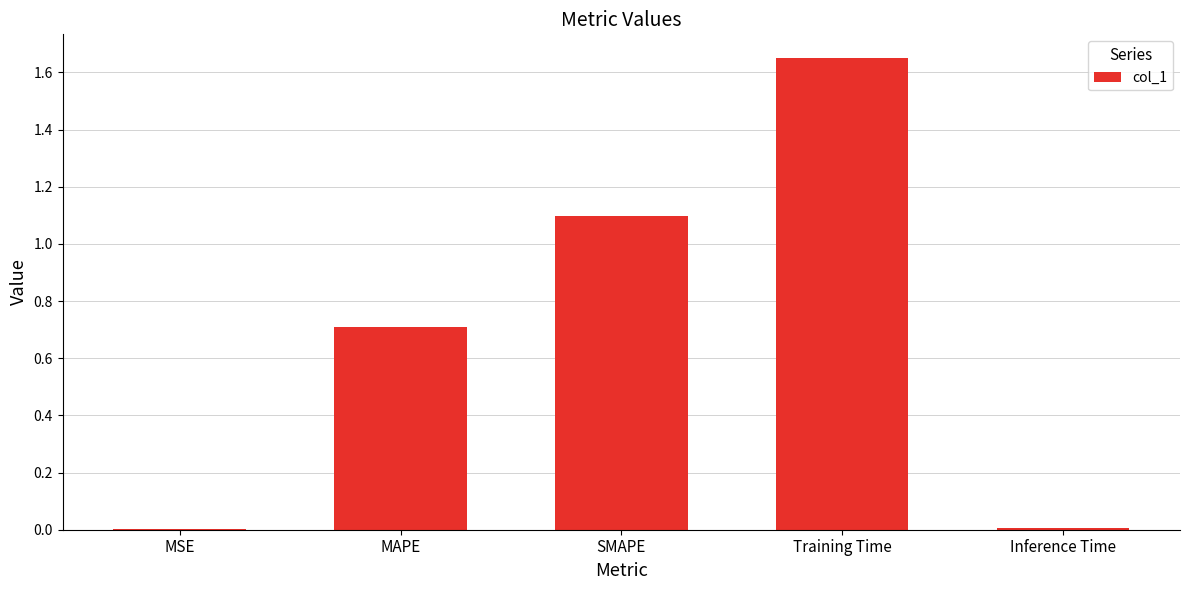

Which category has the highest value across all series?

Training Time